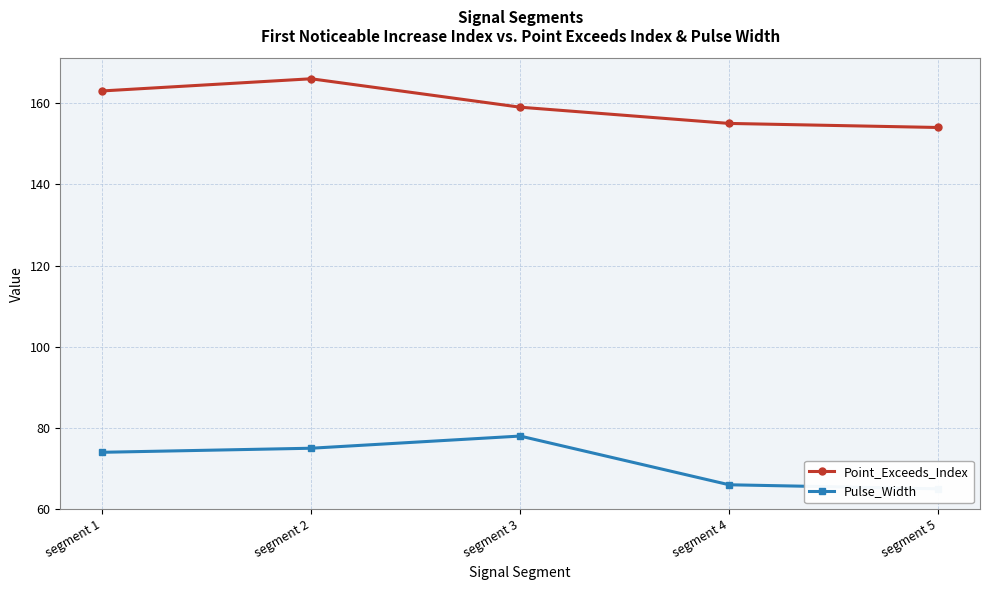

What is the value of the Point_Exceeds_Index point at the 5th from the left?

154